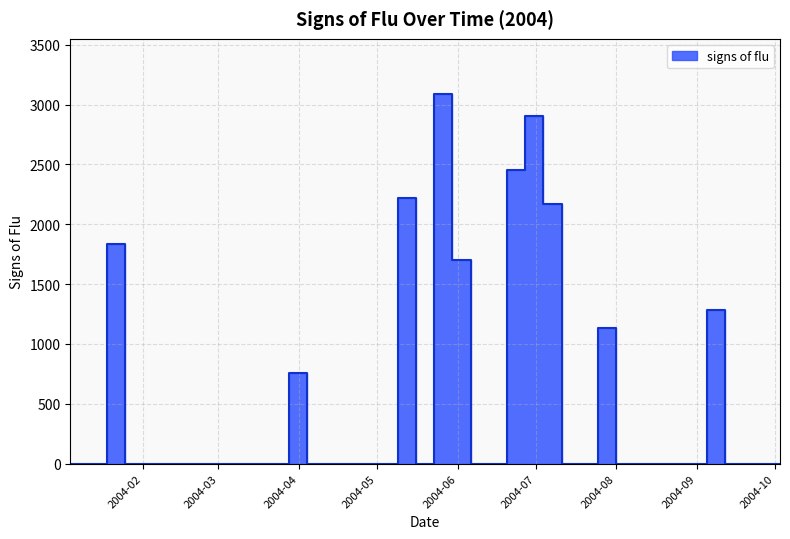

At which category does the chart reach its peak across all series?

2004-05-23